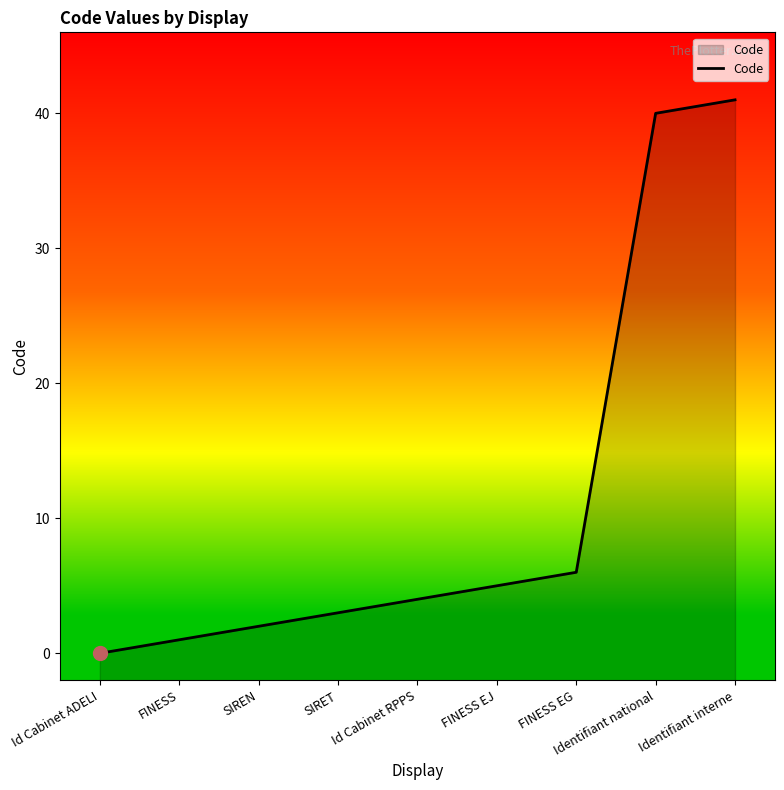

True or false: the data shows 56 at Identifiant national.

False